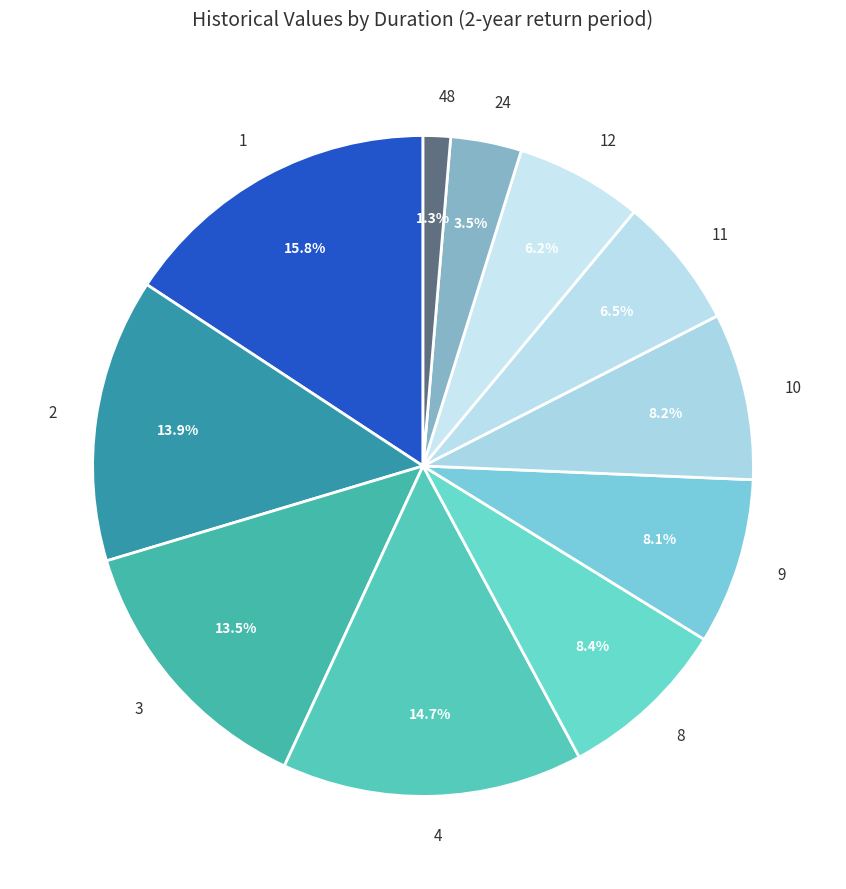

What is the largest slice in the pie chart?

1